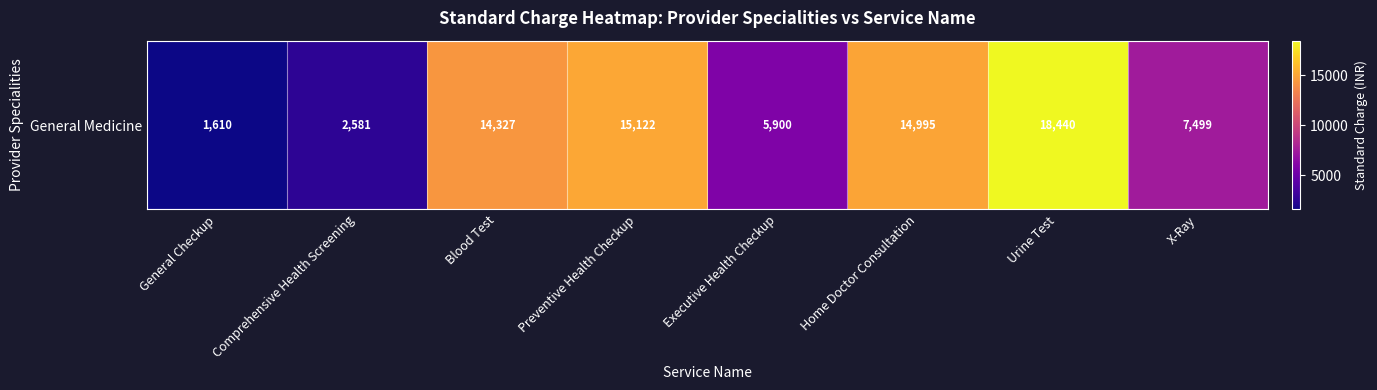

Reading right to left, transcribe all the data shown in this chart.

X-Ray=7498.7	Urine Test=18440.1	Home Doctor Consultation=14995.5	Executive Health Checkup=5899.6	Preventive Health Checkup=15121.8	Blood Test=14327.4	Comprehensive Health Screening=2581.4	General Checkup=1609.7